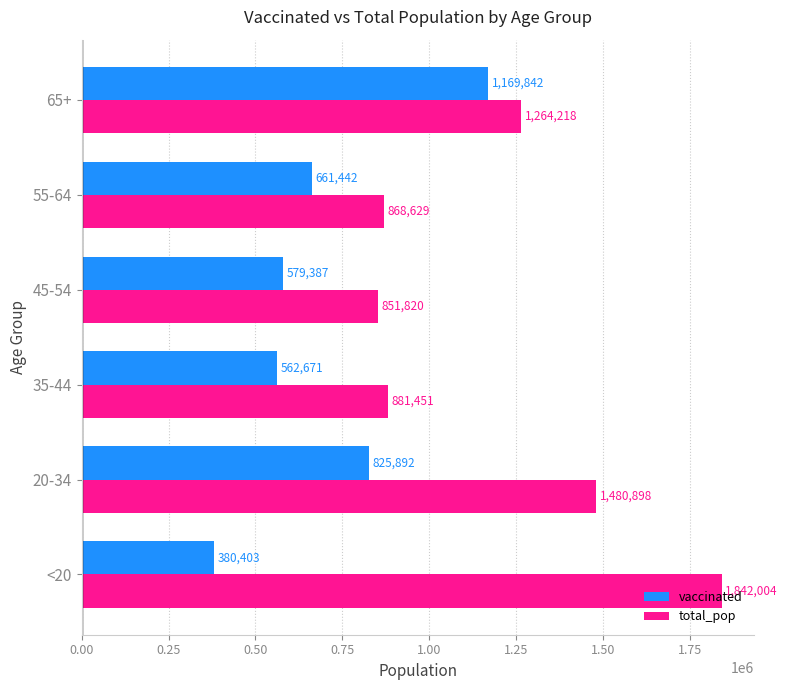

Rank the categories by total_pop value from highest to lowest.

<20, 20-34, 65+, 35-44, 55-64, 45-54